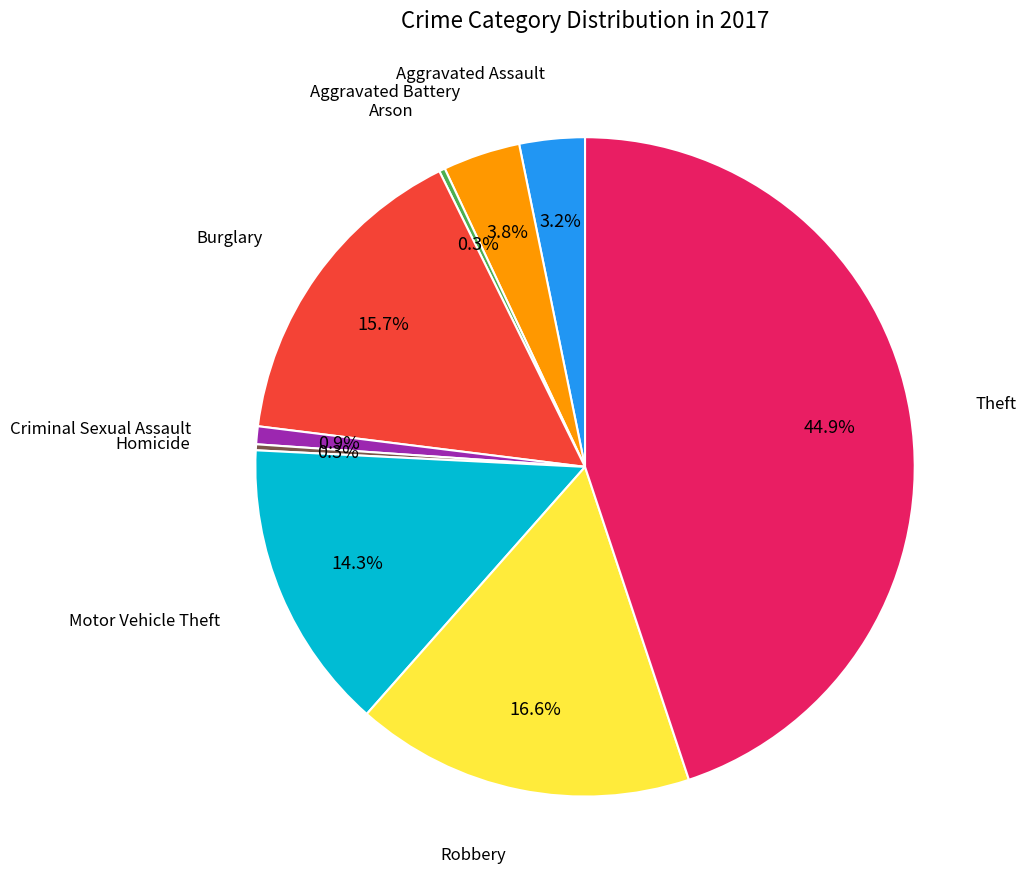

To the nearest percent, what is the average slice percentage?

11%